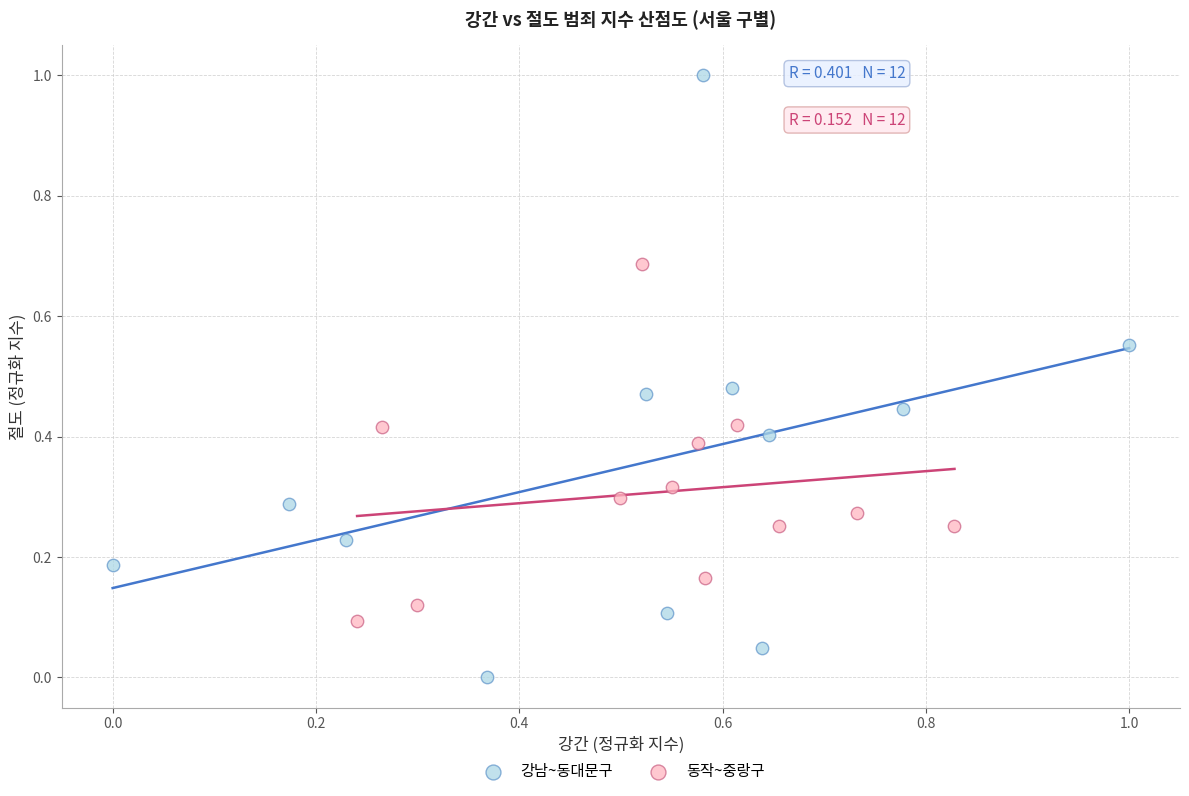

Which series reaches the maximum Y coordinate?

강남~동대문구